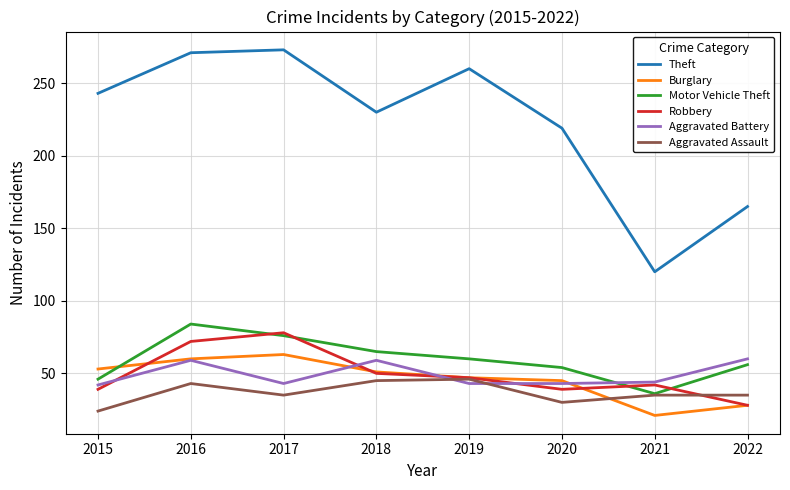

How many interior local valleys does the Motor Vehicle Theft series have?

1